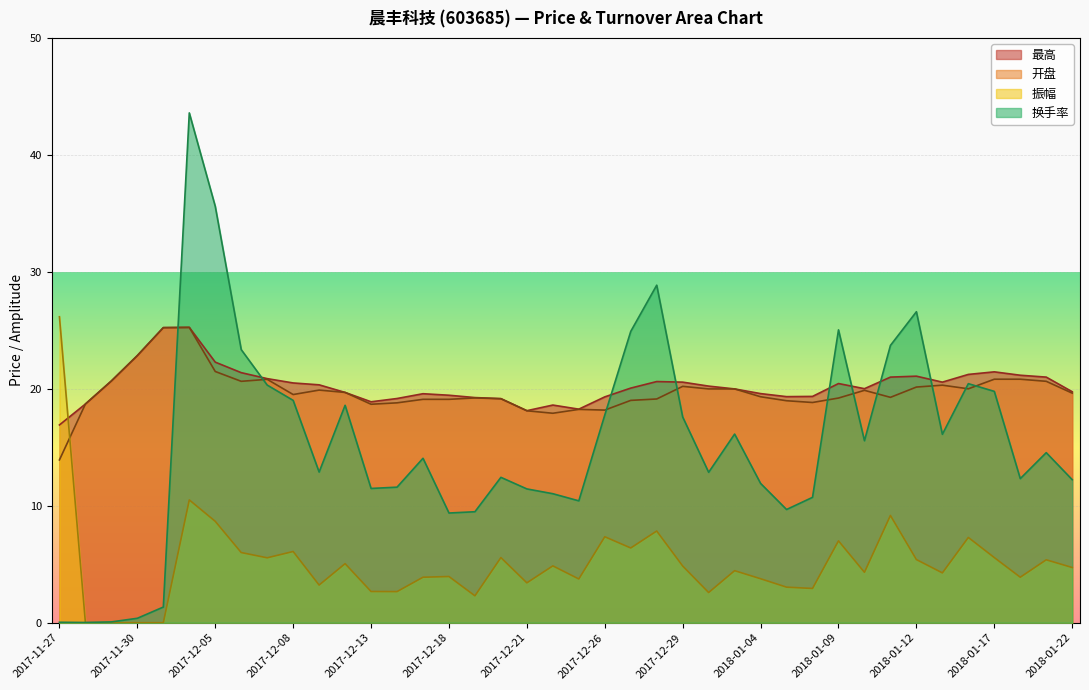

How many intersections are there between 最高 and 换手率?

8